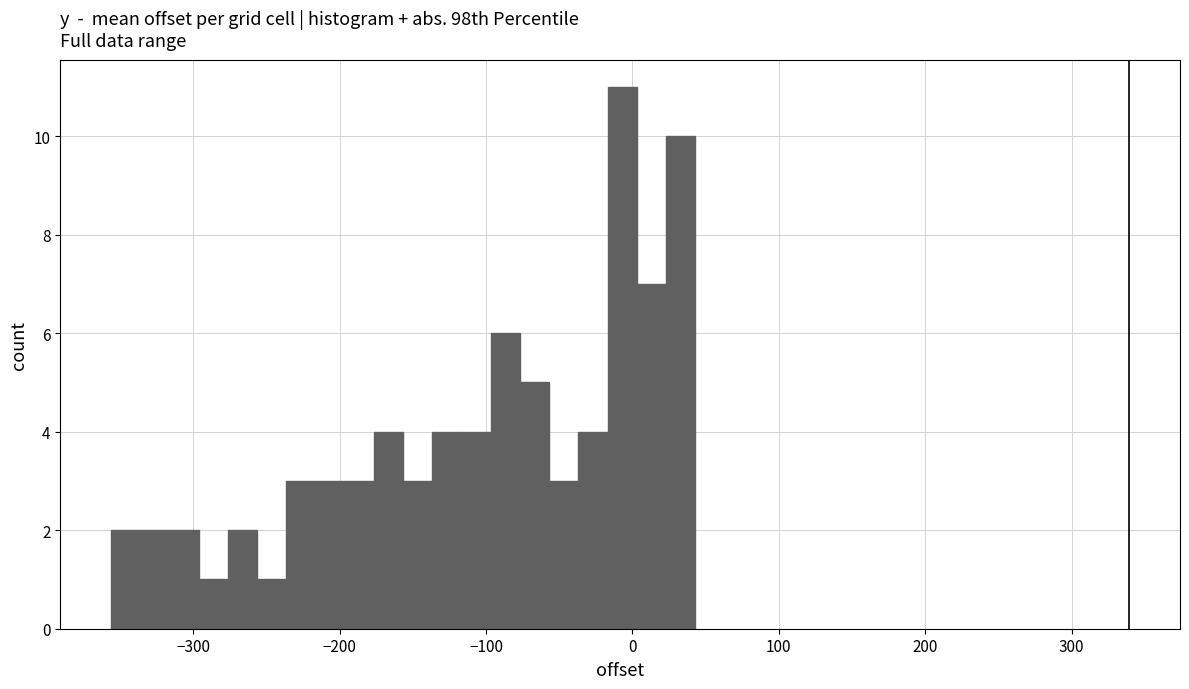

Around what value on the x-axis is the tallest bar? Give the approximate position of its centre, as read against the axis.

-10